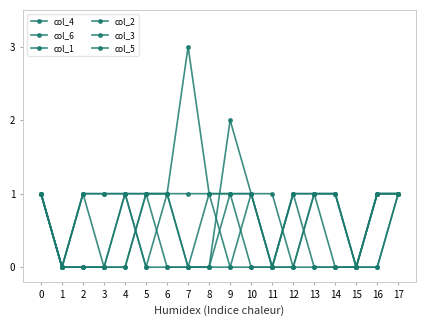

The value of col_4 at 8 is 1. True or false?

False